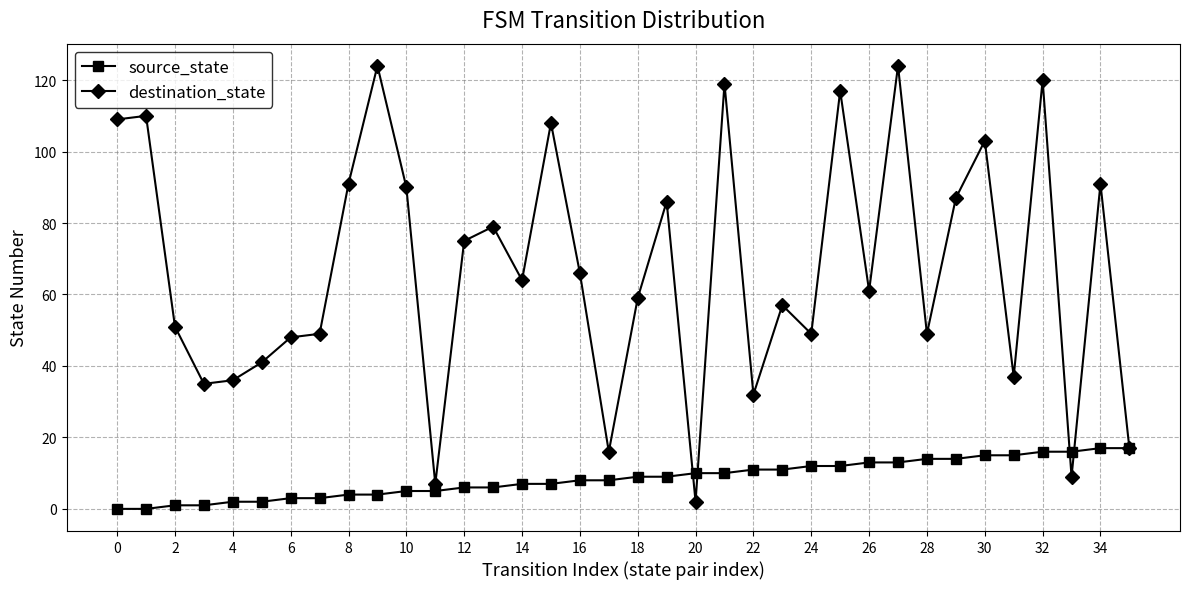

Rank the series by their maximum value, from lowest to highest.

source_state, destination_state